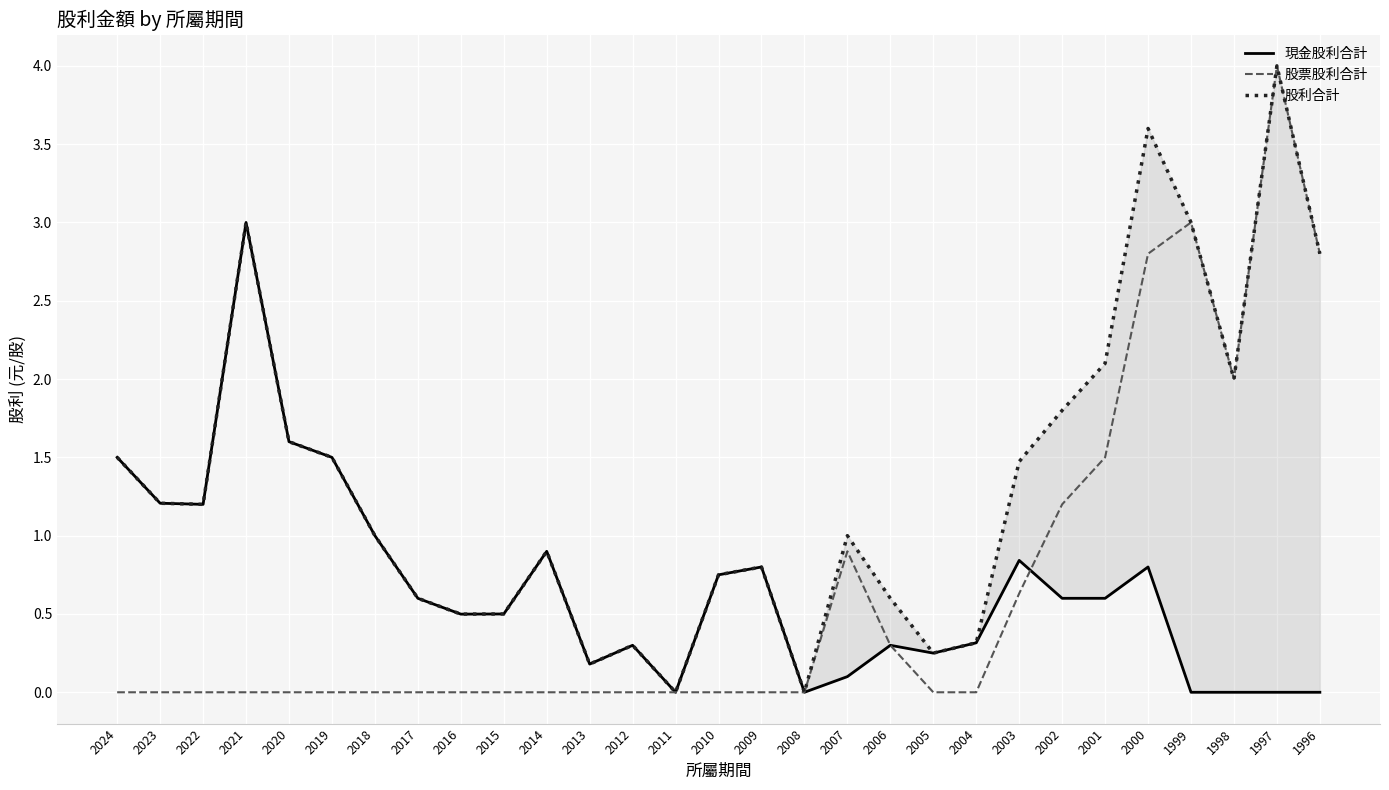

Is the value of 股利合計 at 2021 greater than the value of 現金股利合計 at 2010?

Yes